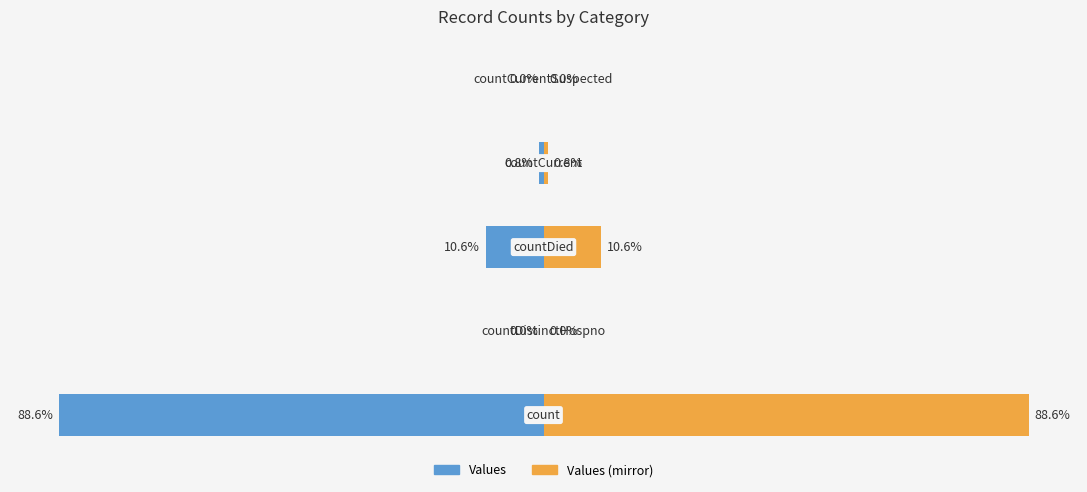

What is the difference between the highest and lowest values at 2?

21.2